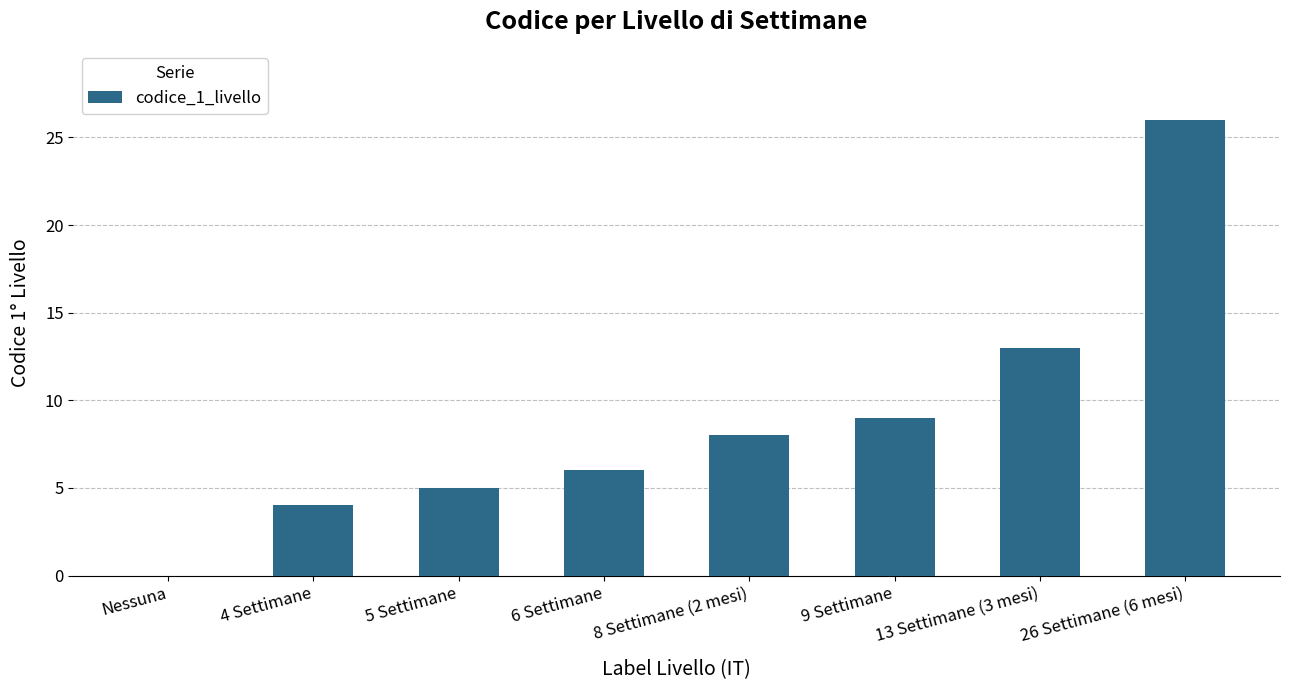

Between 26 Settimane (6 mesi) and 5 Settimane, which is larger?

26 Settimane (6 mesi)